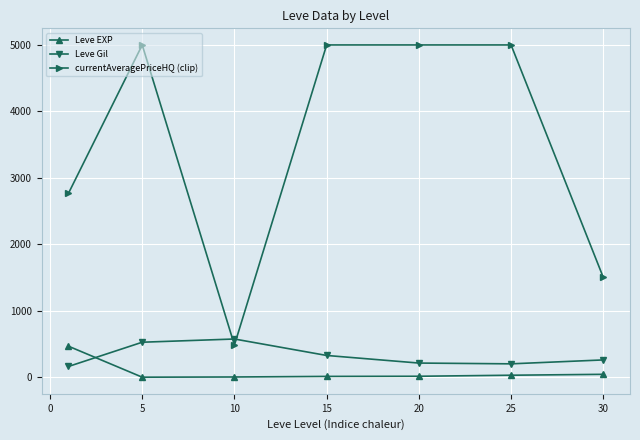

What is the value of the Leve Gil point at the 1st from the left?

163.5